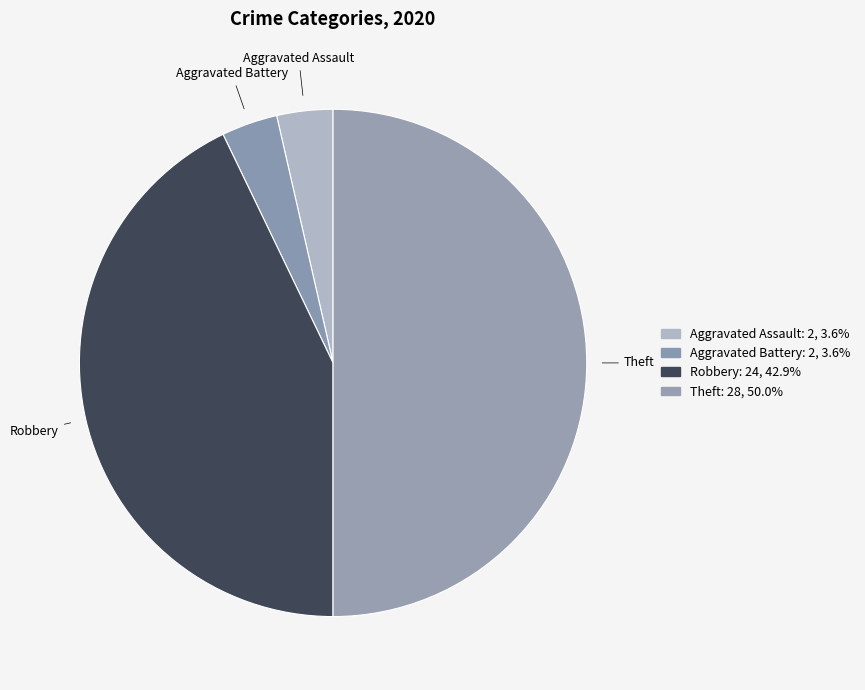

How many slices are in this pie chart?

4